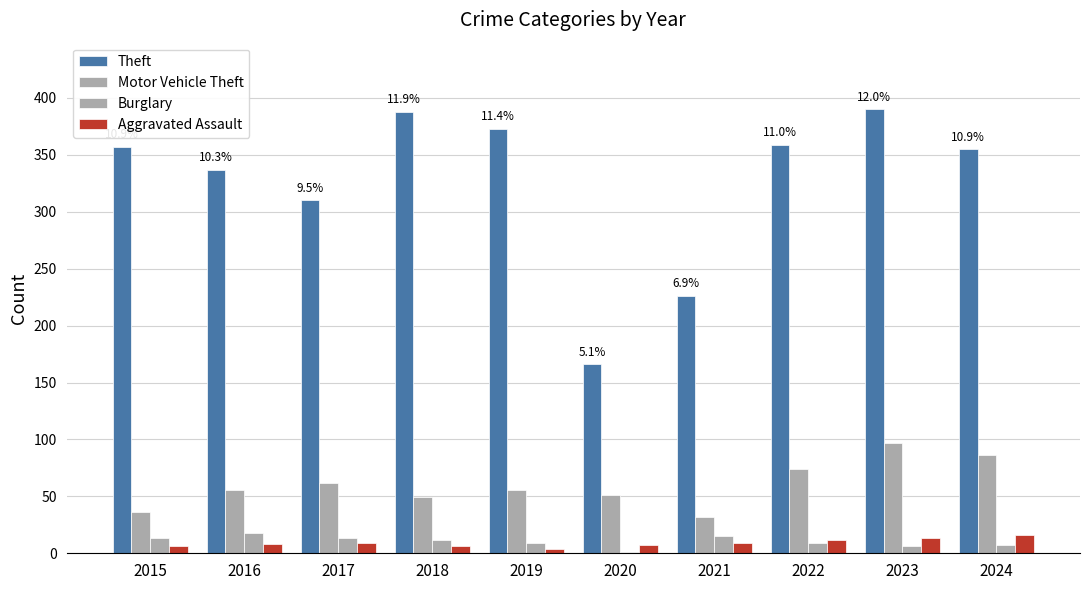

The Burglary series shows 2 at 2020. True or false?

False